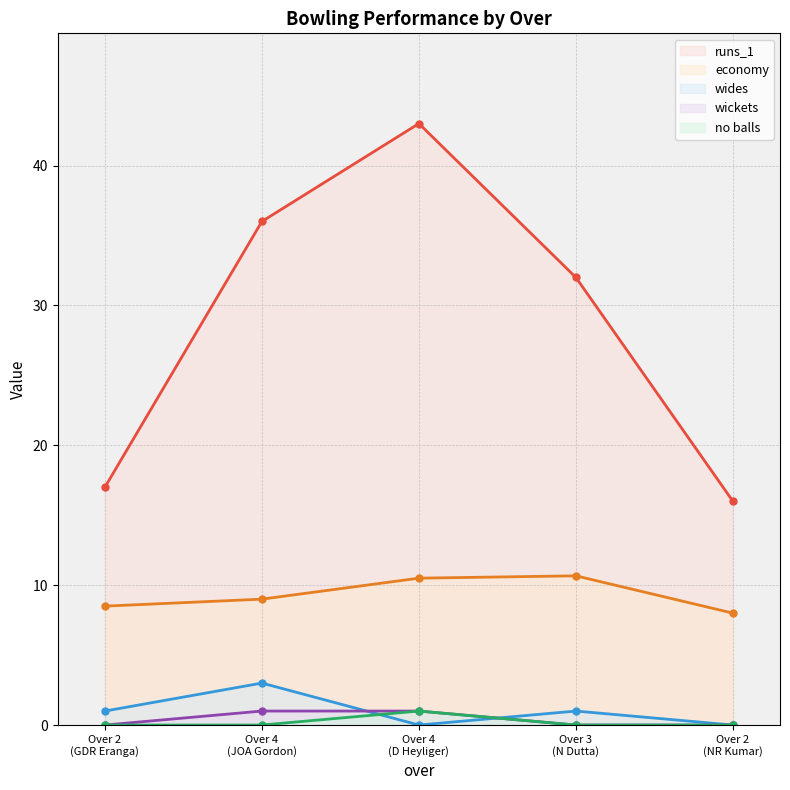

At how many categories does at least one series exceed 15?

5